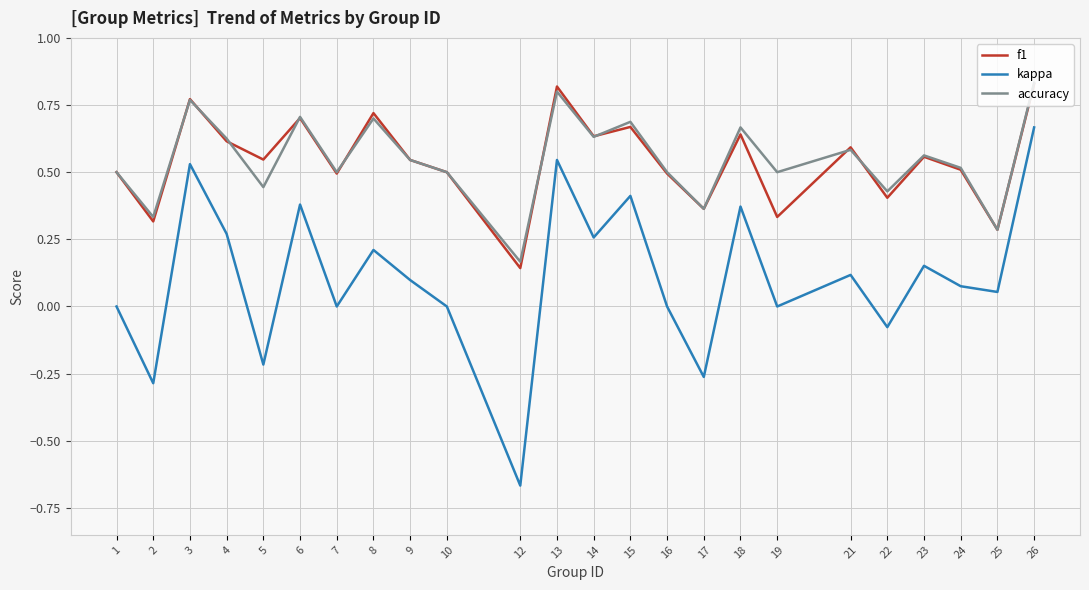

What is the total value across all series at 15?

1.8